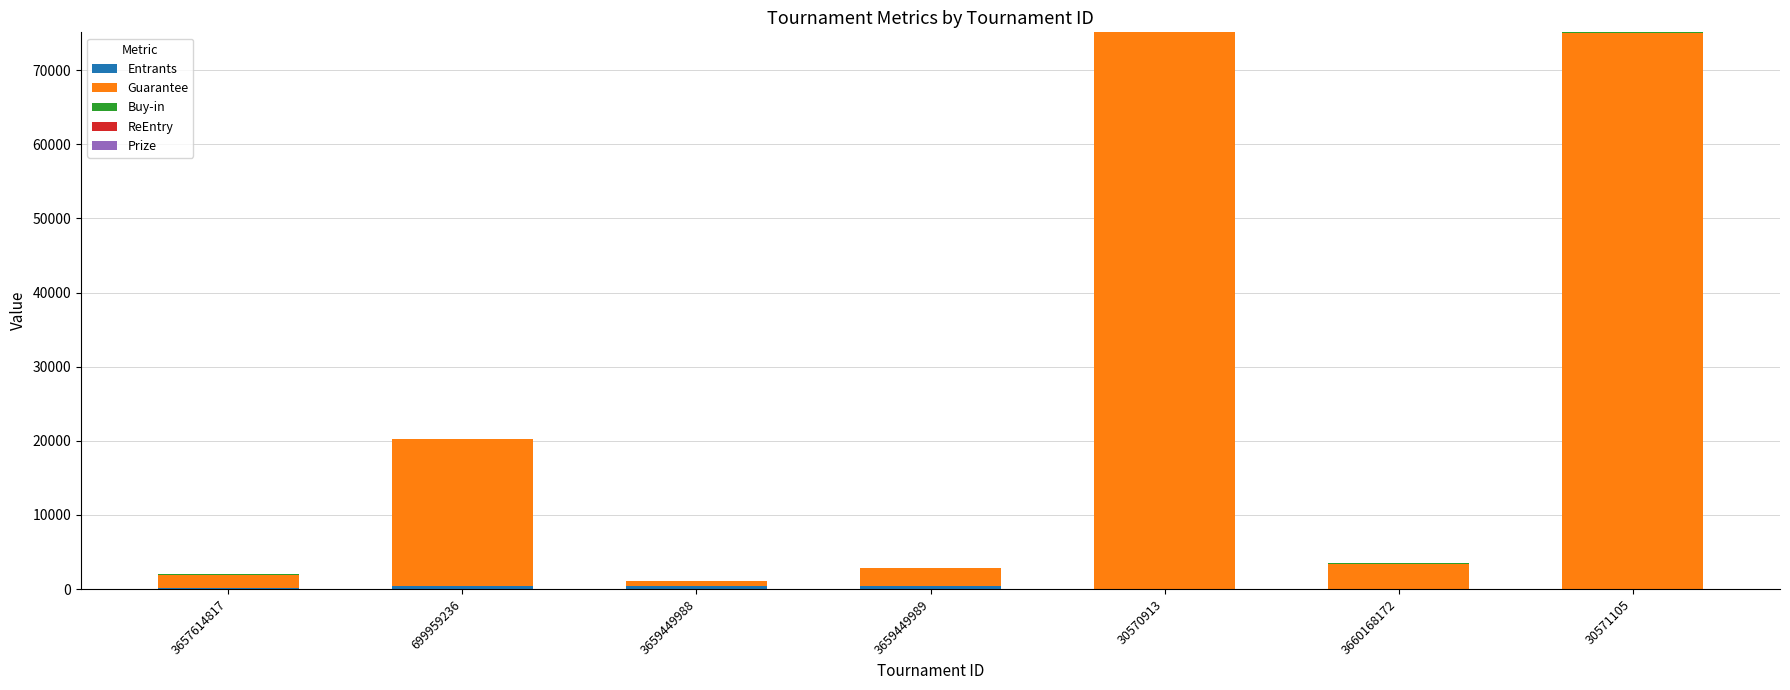

List the series in order of their peak value, highest first.

Guarantee, Entrants, Buy-in, Prize, ReEntry